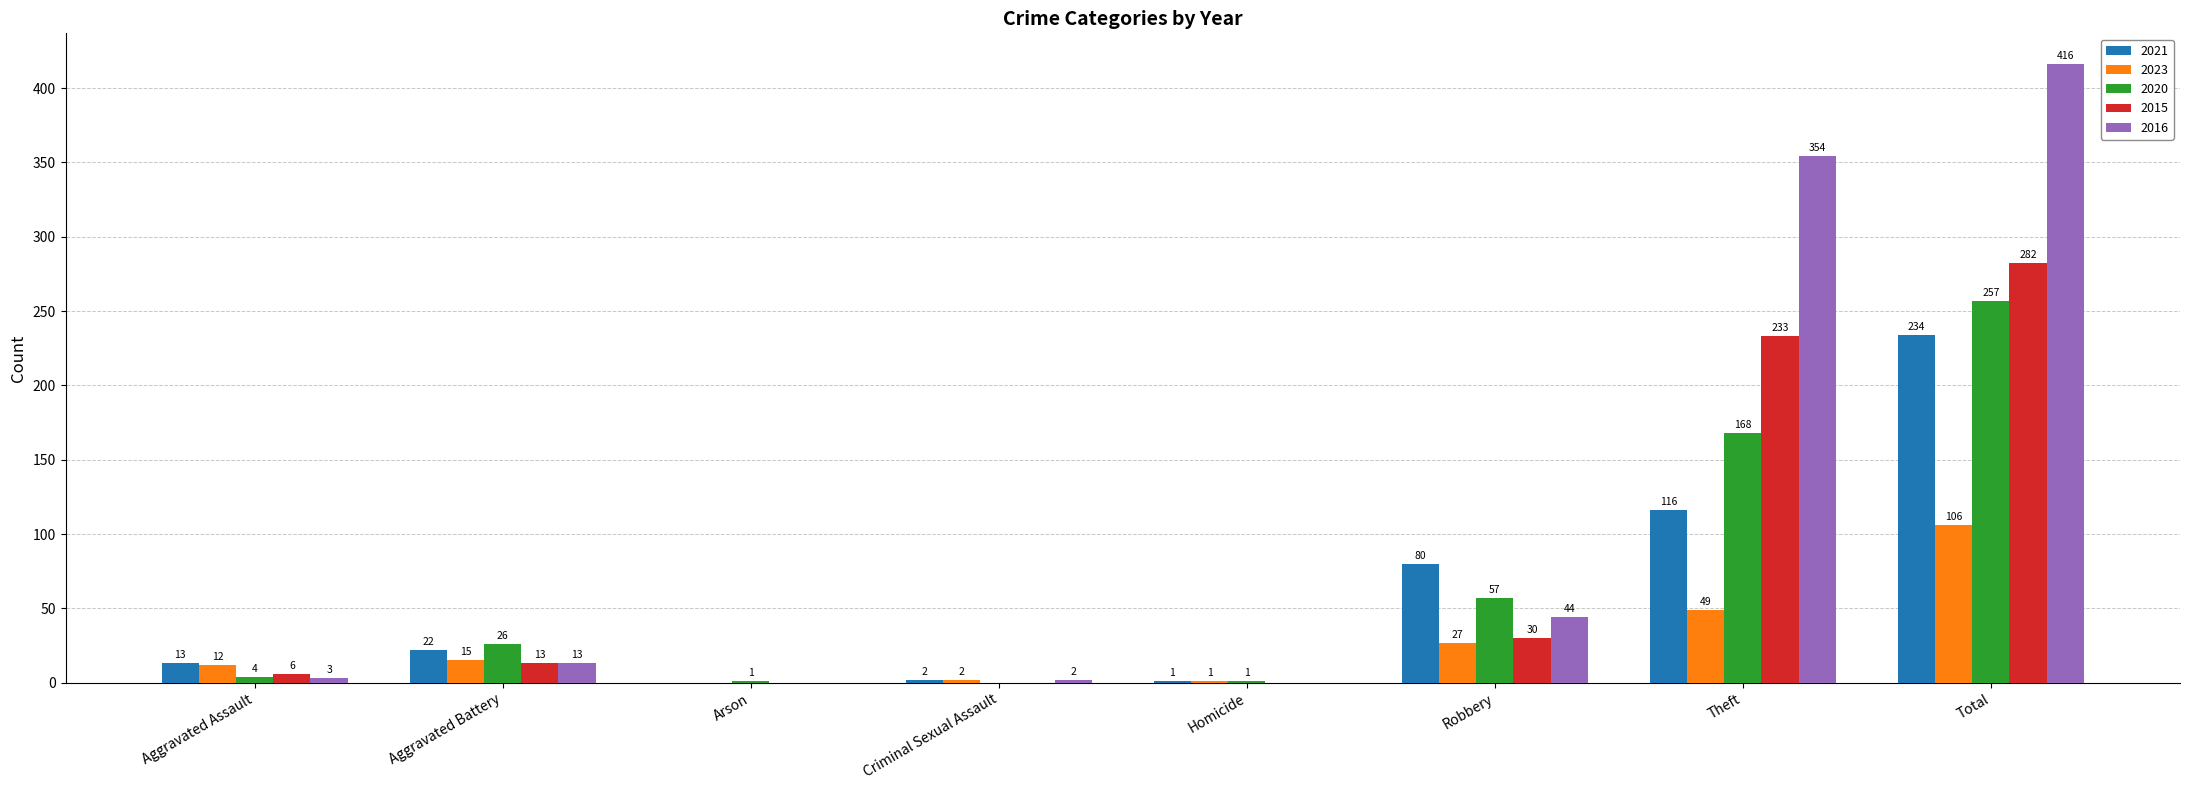

What value does the 2021 series have at Aggravated Battery, to the nearest 10?

20